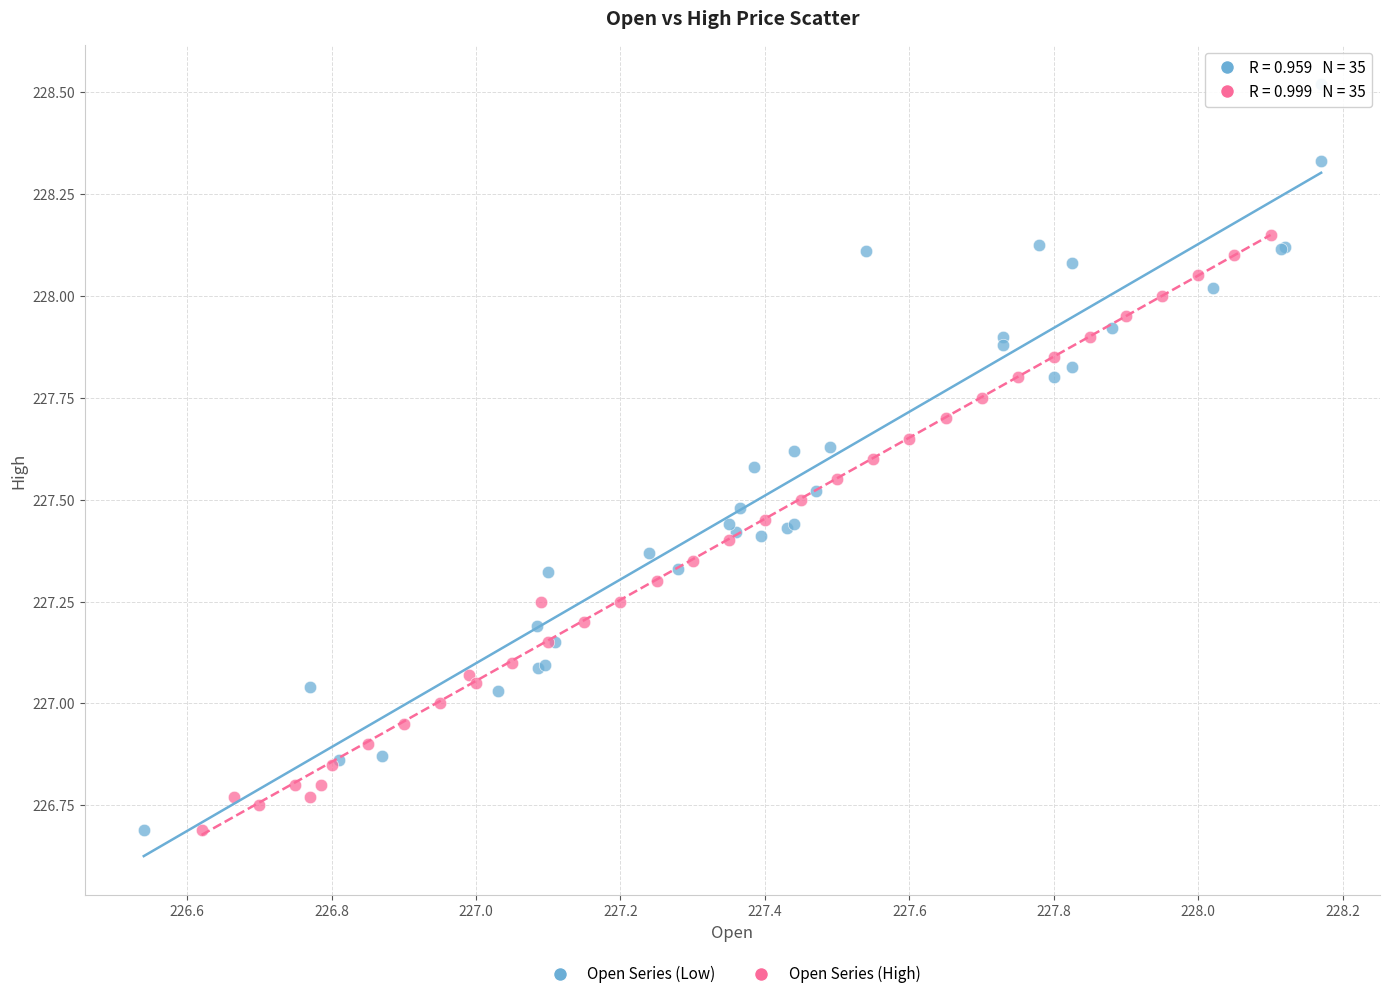

Which series contains the highest Y value?

Open Series (Low)